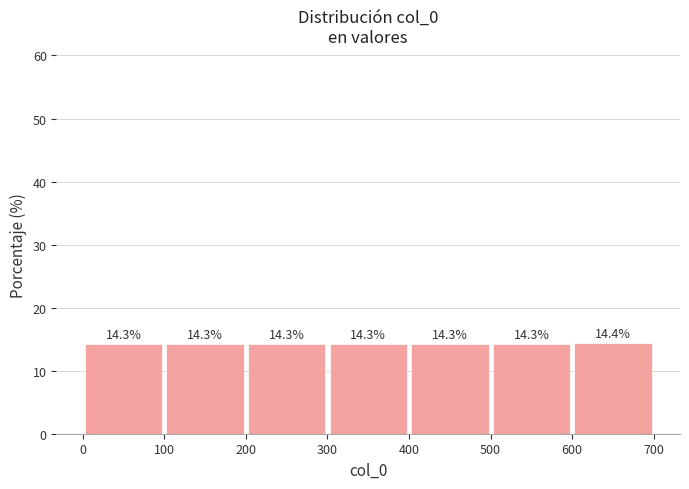

What is the height of the bar covering 400 to 500 on the x-axis?

14.3